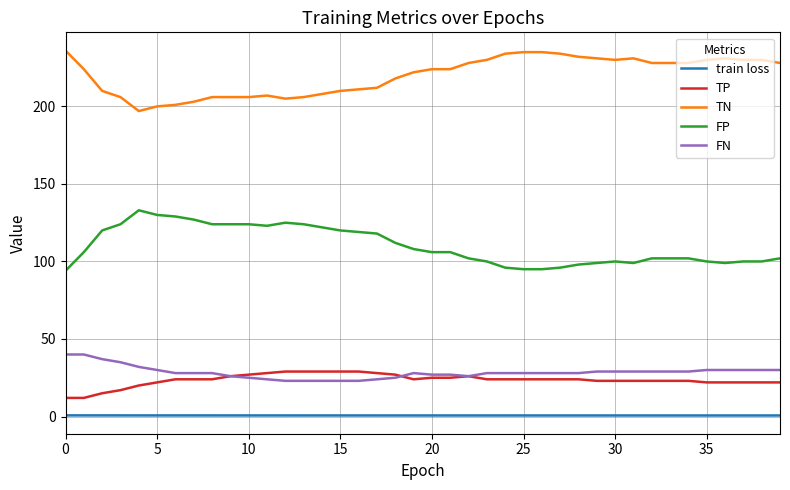

Does the chart have visible grid lines?

Yes